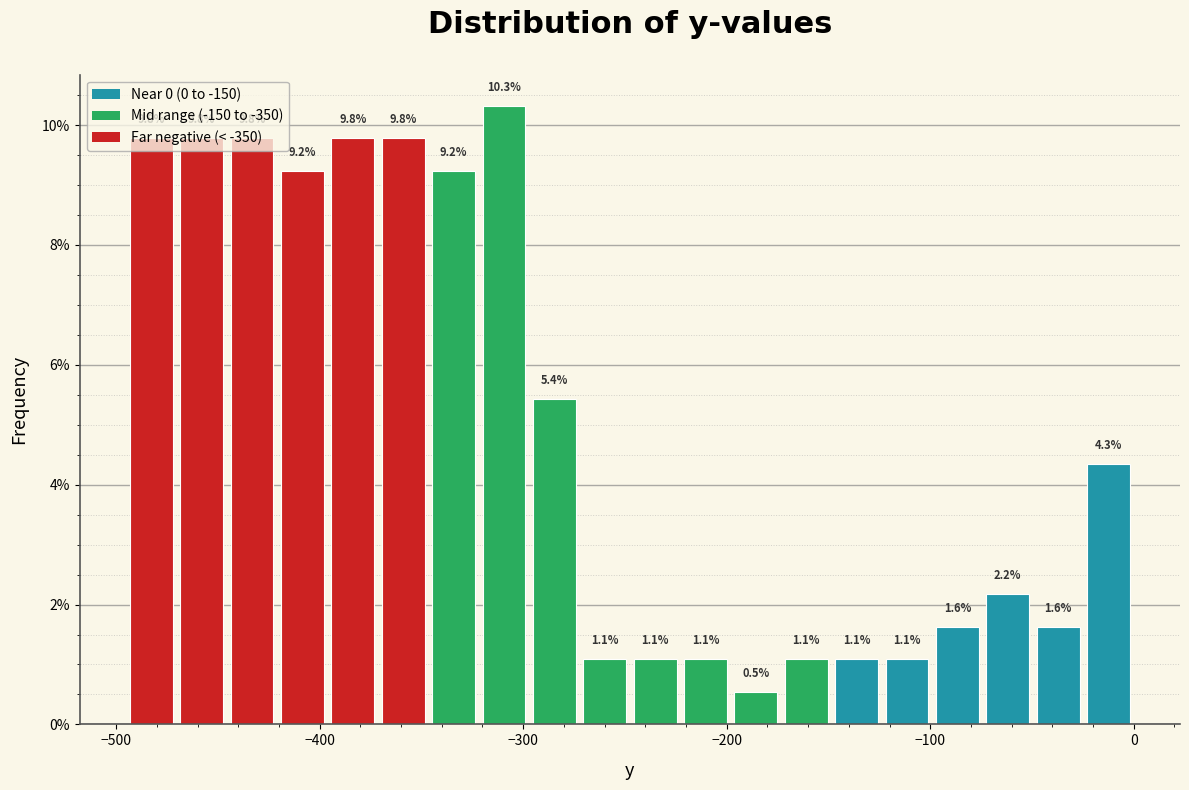

Around what value on the x-axis is the tallest bar? Give the approximate position of its centre, as read against the axis.

-310